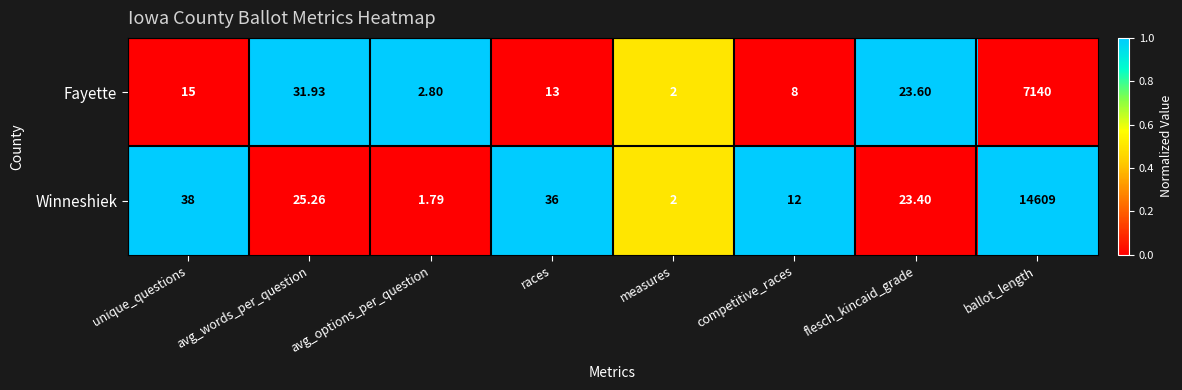

Which series changed the most between flesch_kincaid_grade and ballot_length?

Winneshiek